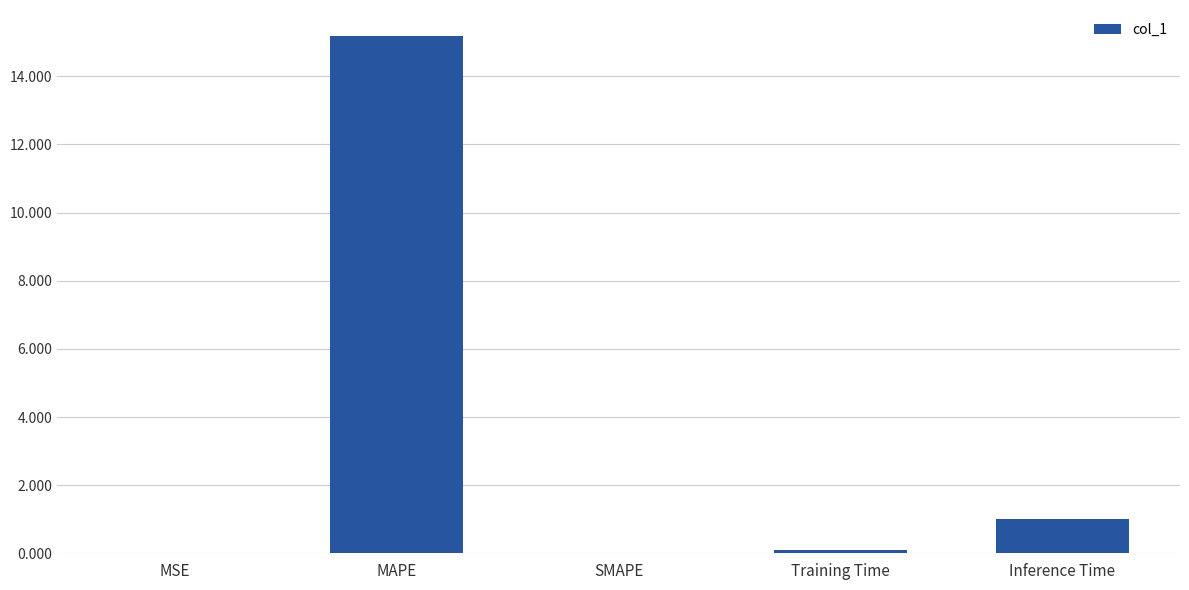

Are the bars grouped side by side (vs. stacked)?

No